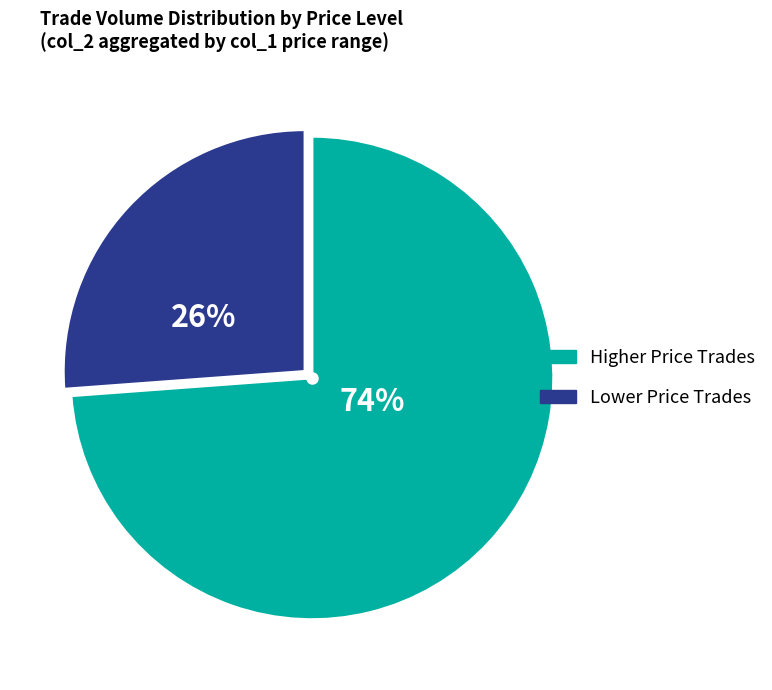

To the nearest percent, what portion does Lower Price Trades represent?

26%